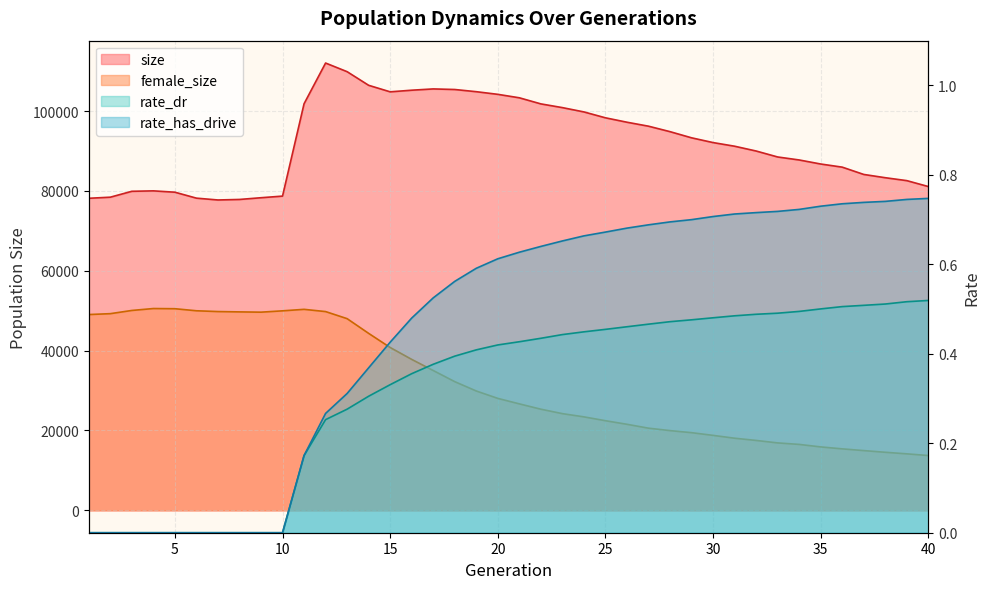

Is the value of size at 14 greater than the value of rate_has_drive at 23?

Yes